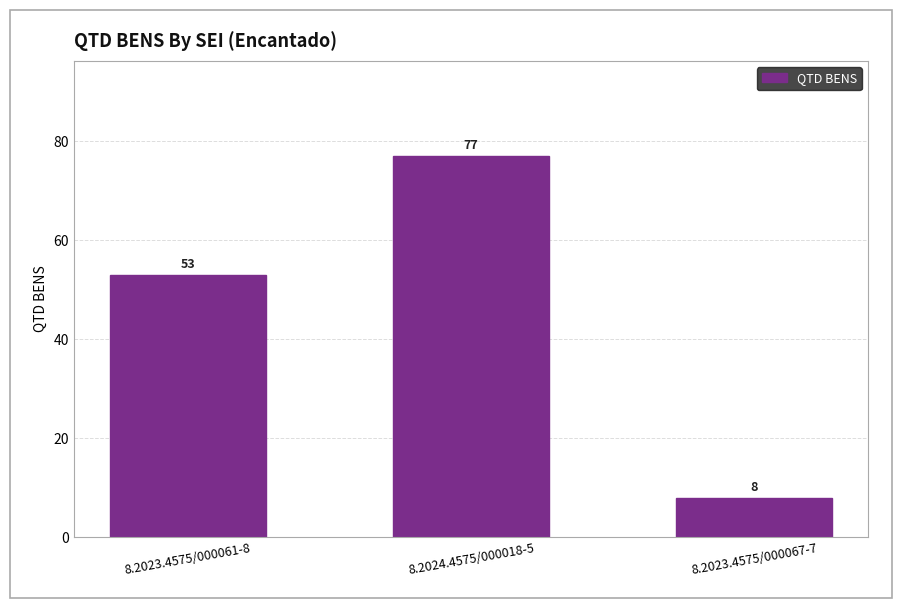

What is the ratio of the value at 8.2023.4575/000061-8 to the value at 8.2024.4575/000018-5?

0.7